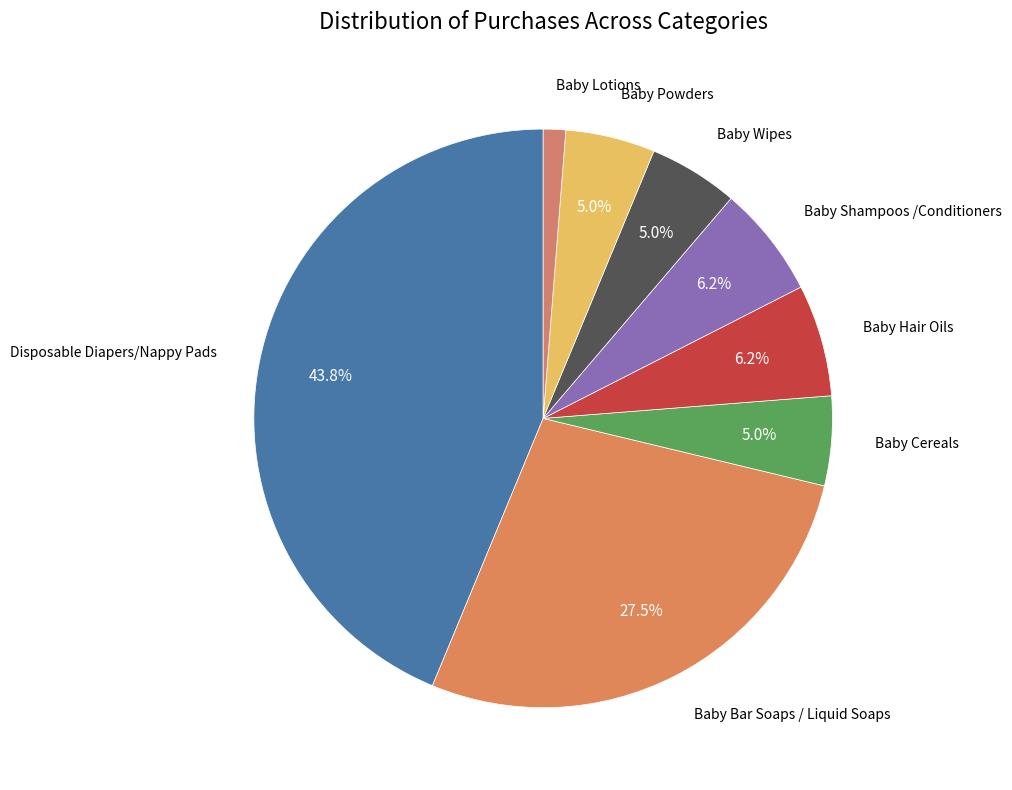

How many slices are in this pie chart?

8